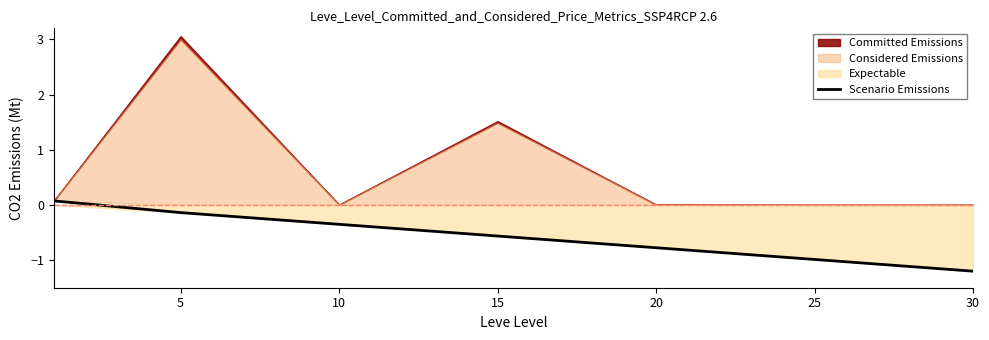

Which has a higher value, 10 or 5?

5